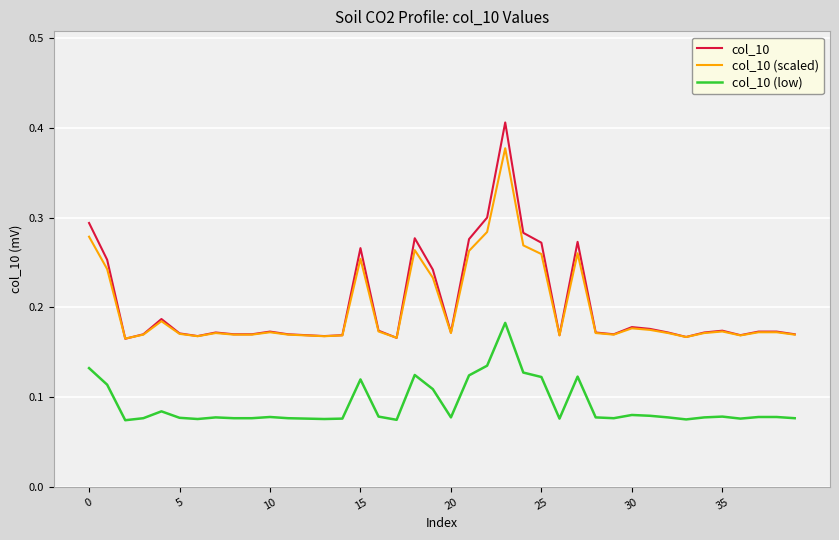

Rank the series by their maximum value, from highest to lowest.

col_10, col_10 (scaled), col_10 (low)